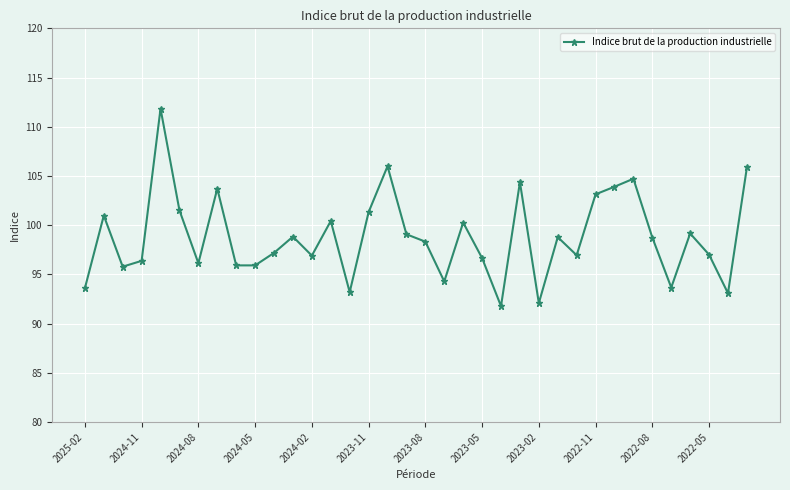

How many values are below 98?

17